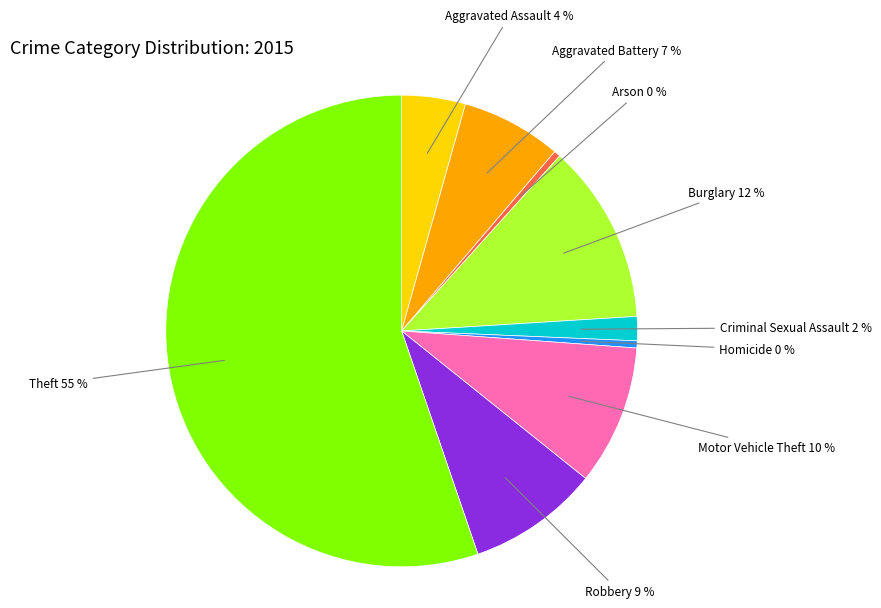

To the nearest percent, what is the average slice percentage?

11%